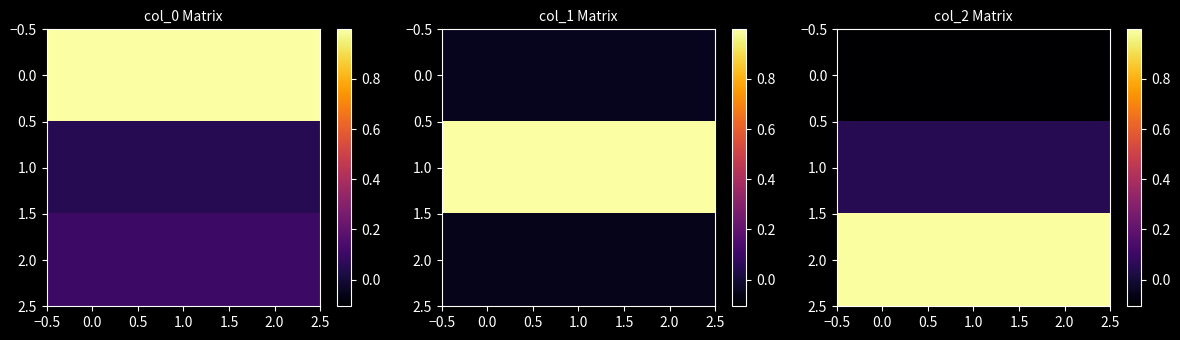

List the series in order of their peak value, highest first.

2.0, 1.0, 0.0